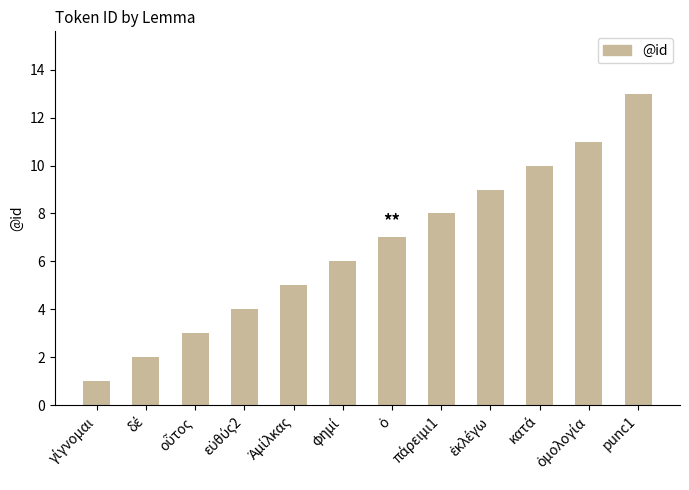

What is the sum of all values?

79